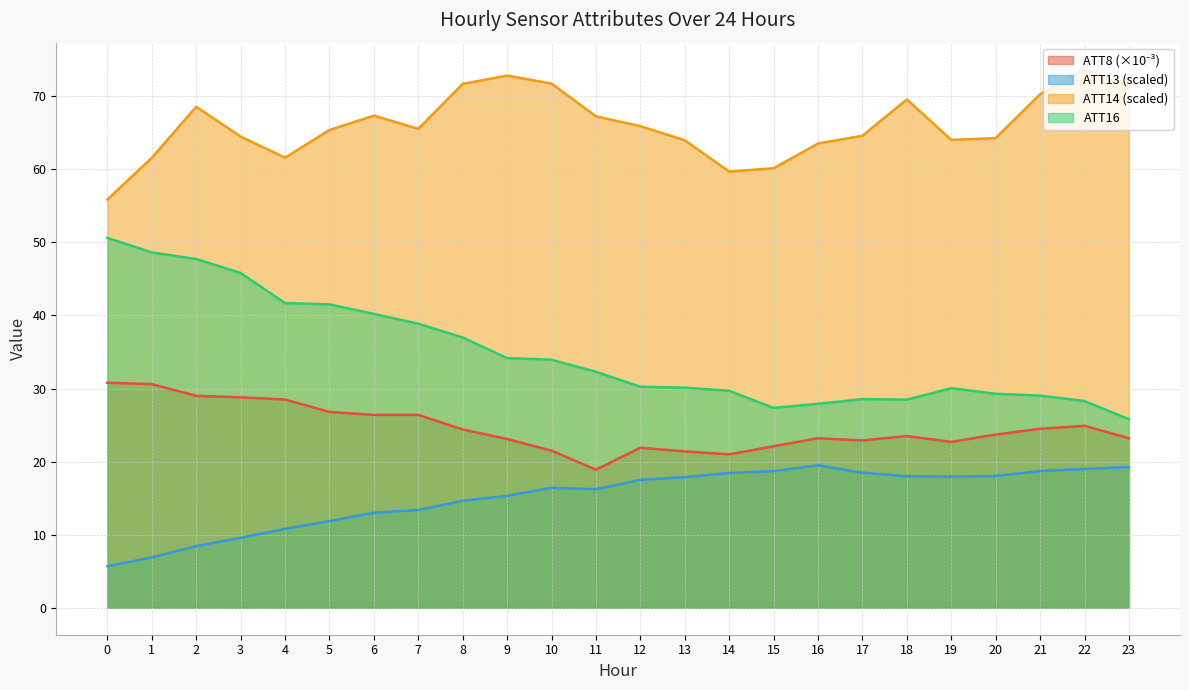

How many lines are shown in the chart?

4